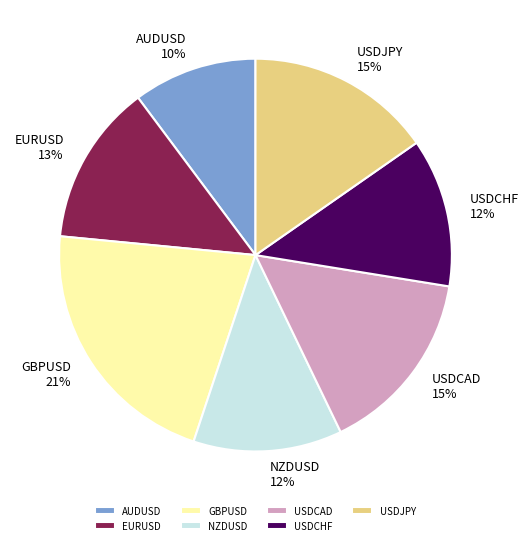

How many slices are in this pie chart?

7